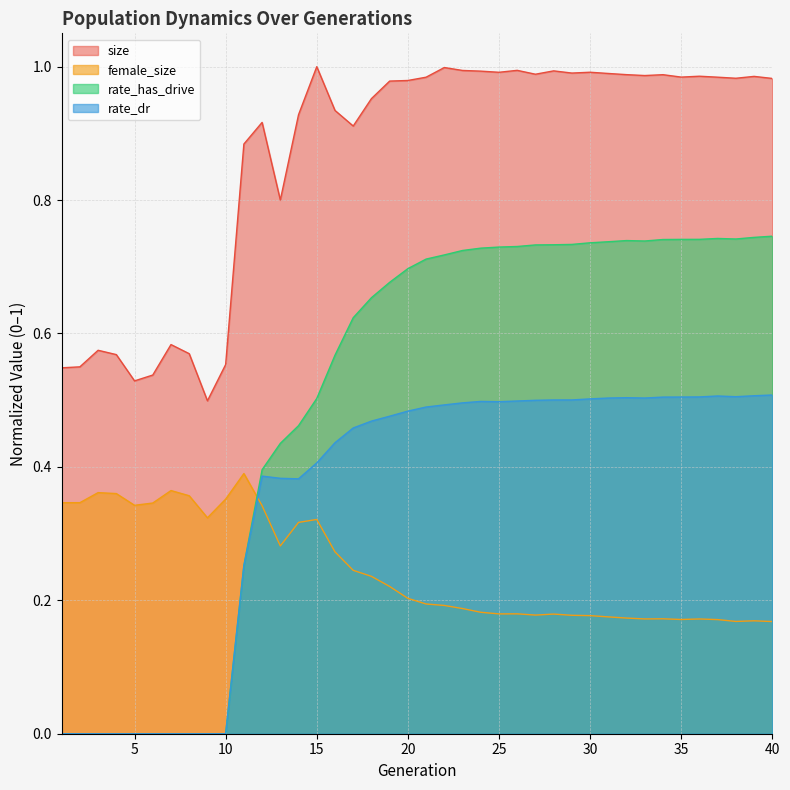

Between 9 and 30, which series saw the biggest shift?

rate_has_drive